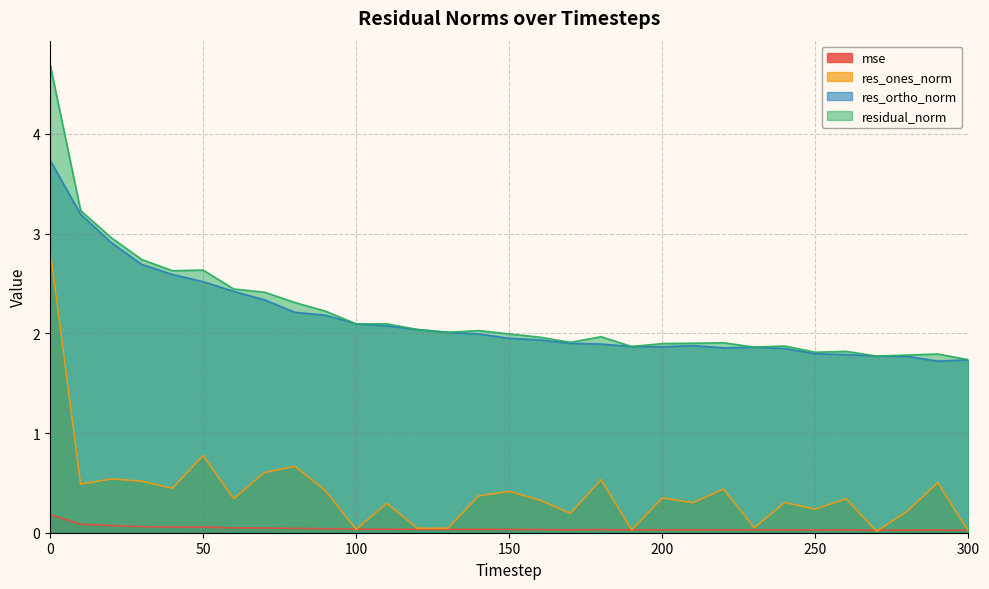

True or false: residual_norm has a value of 2.7 at 30.

True